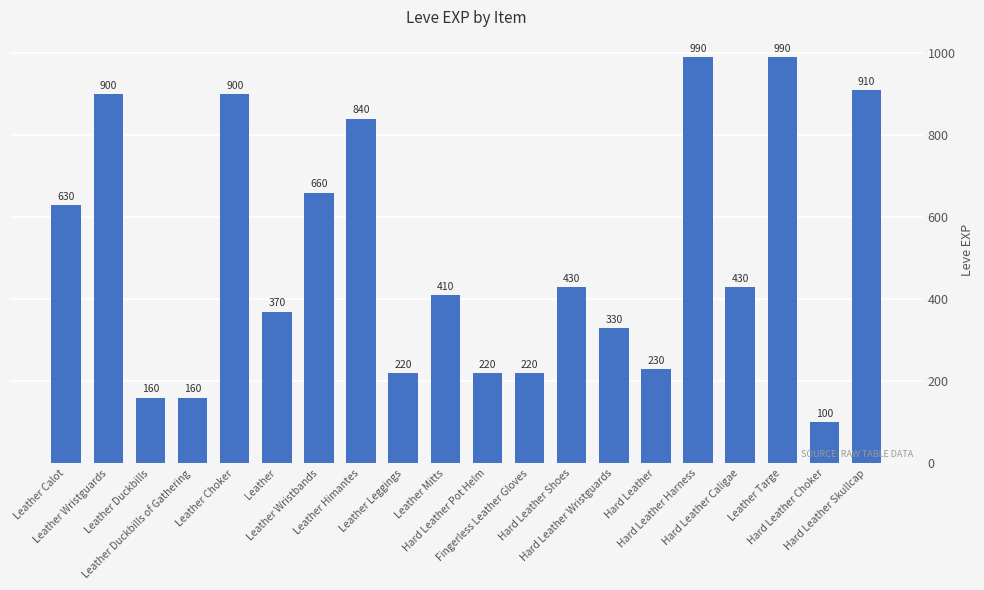

Is it true that the value at Hard Leather Shoes is 430?

True